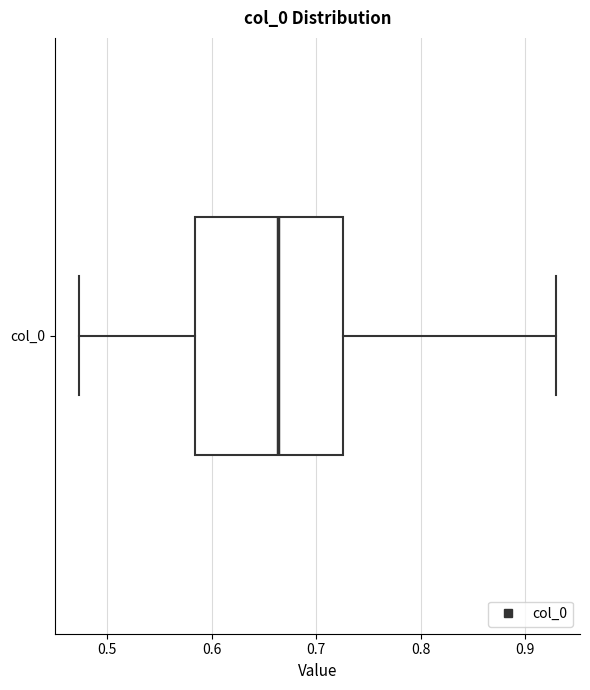

Where does the right whisker of the box for col_0 end on the x-axis? The values are not printed on the chart, so give them approximately, as read against the axis.

0.93